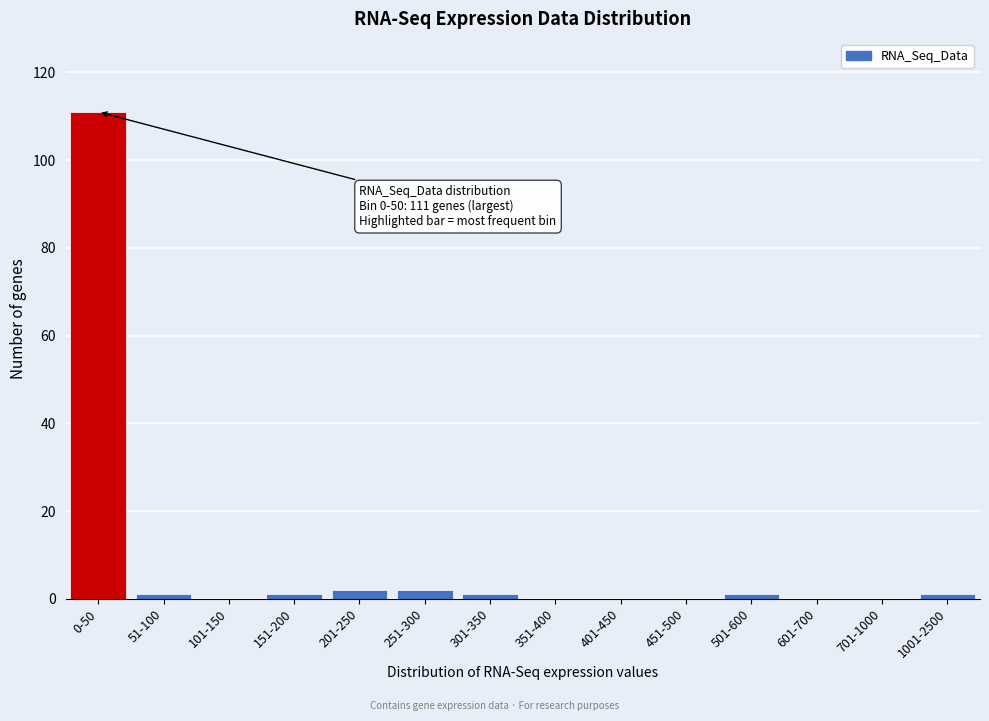

Reading left to right, transcribe all the data shown in this chart.

0-50=111	51-100=1	101-150=0	151-200=1	201-250=2	251-300=2	301-350=1	351-400=0	401-450=0	451-500=0	501-600=1	601-700=0	701-1000=0	1001-2500=1